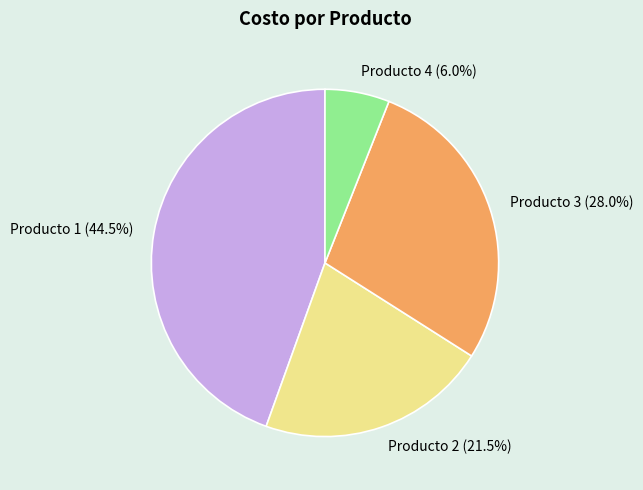

Which has a higher value, Producto 1 or Producto 3?

Producto 1